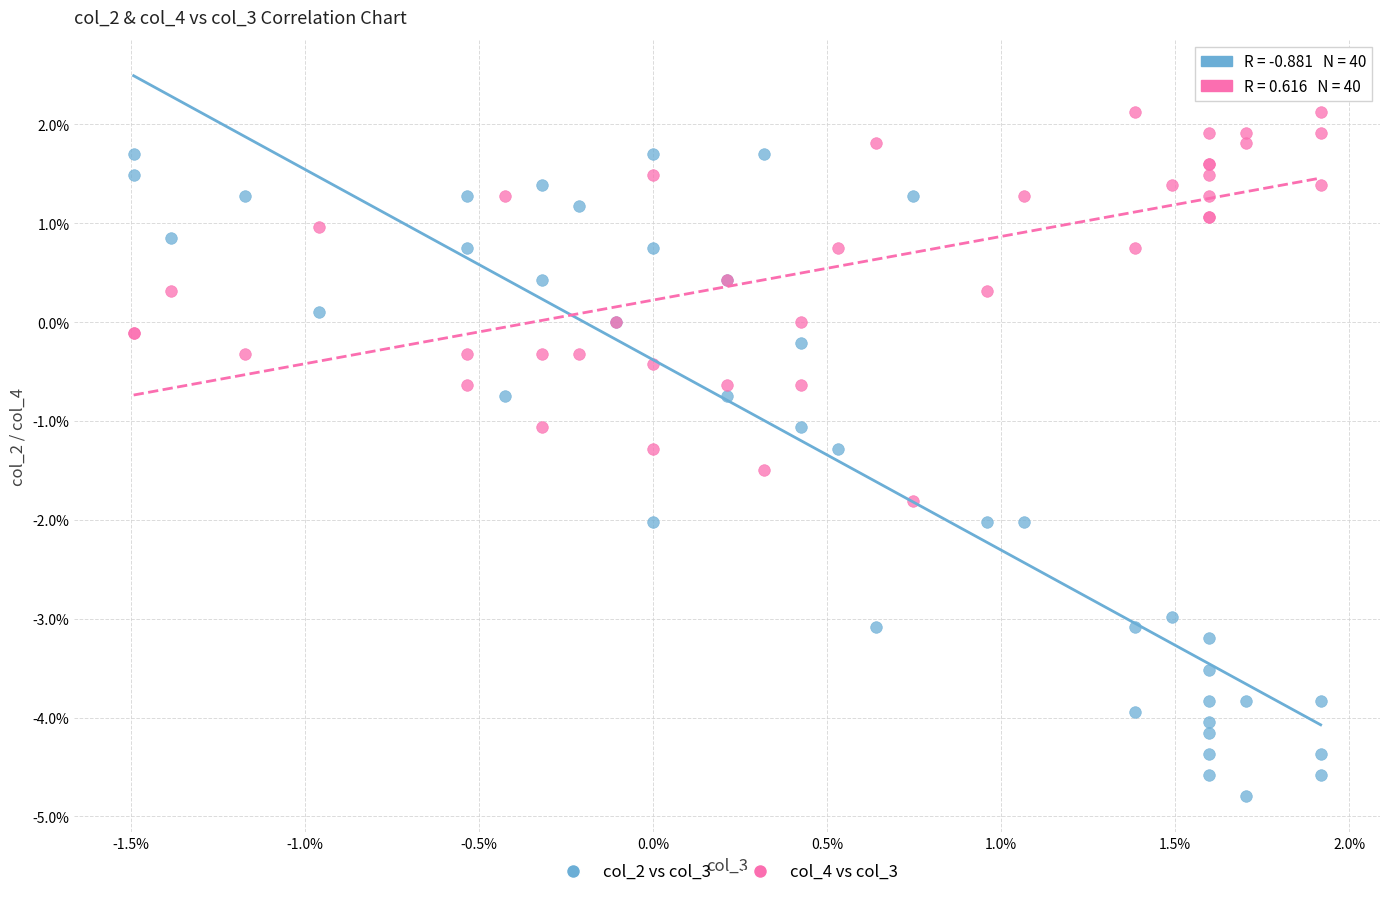

Which series reaches the minimum Y coordinate?

col_2 vs col_3